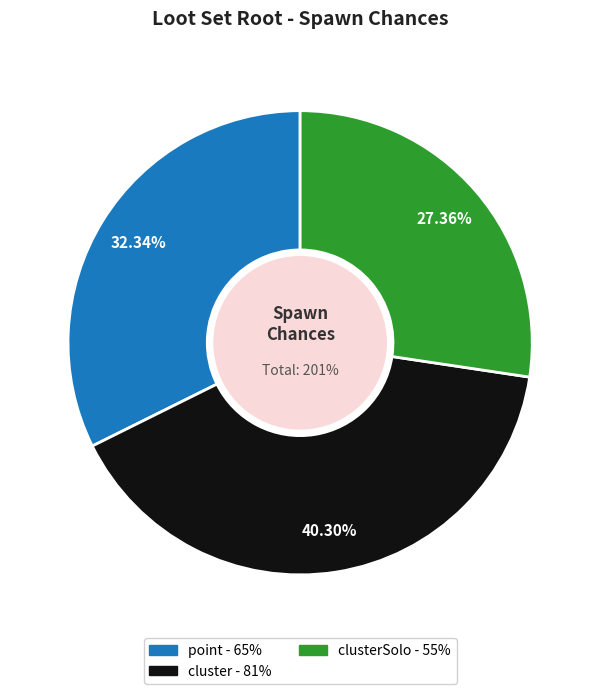

To the nearest percent, what portion does point represent?

32%